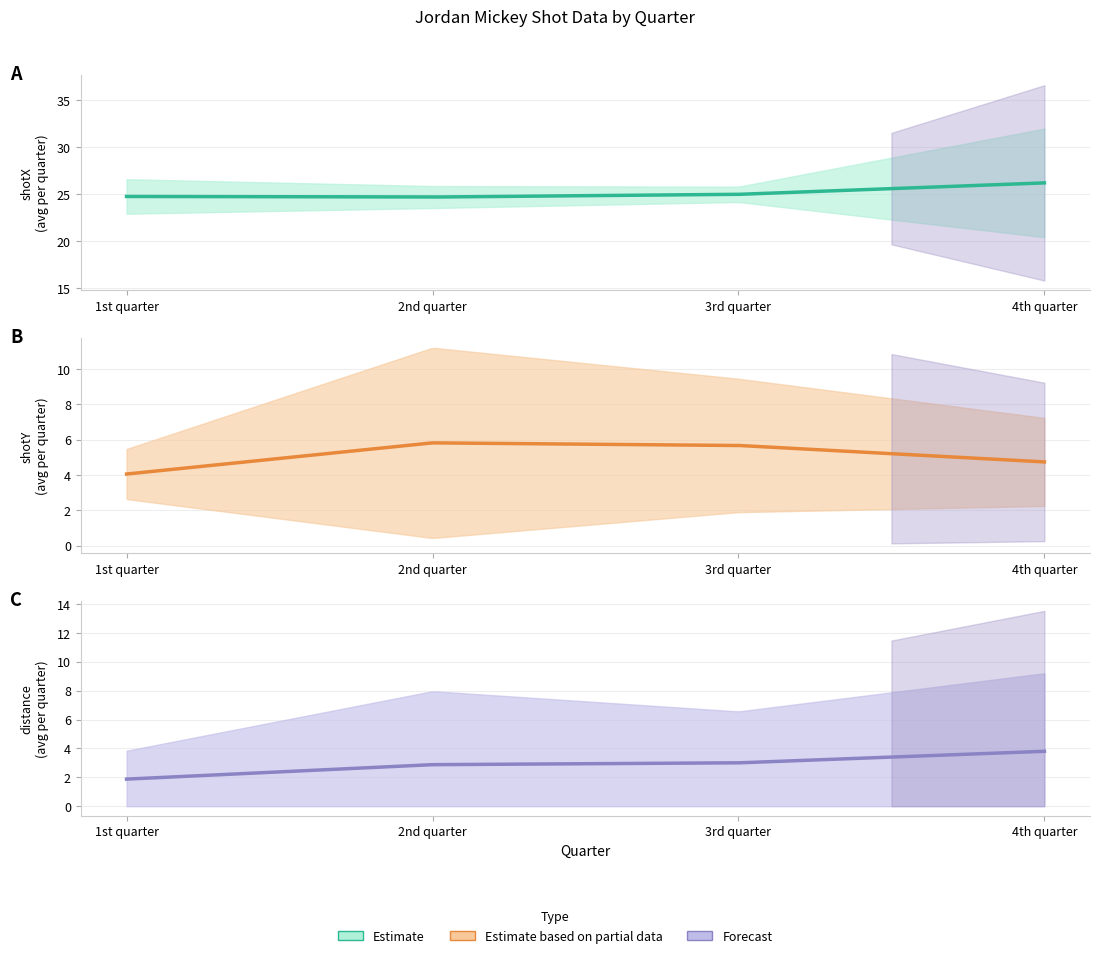

True or false: shotX has a value of 10.5 at 18.

False